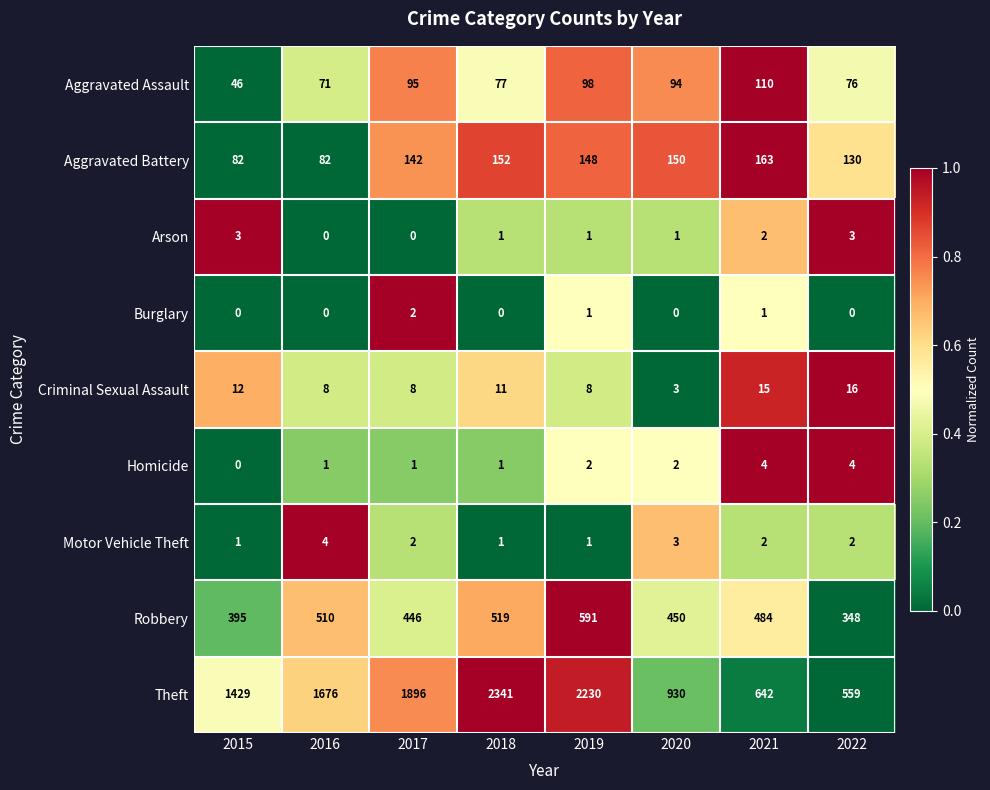

What is the difference between the Robbery values at 2017 and 2016?

64